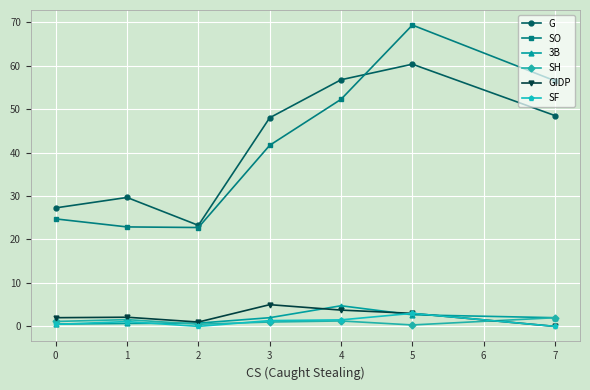

What is the lowest value of the SO series?

22.8